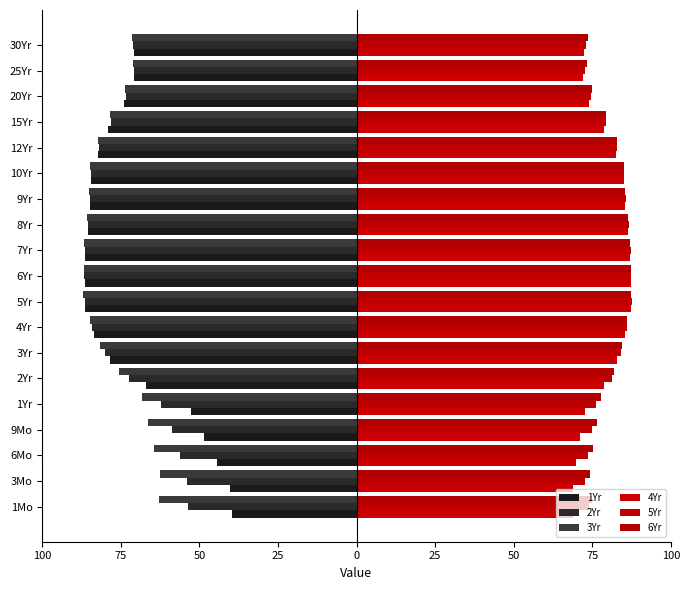

Which series has the largest total across all categories?

6Yr